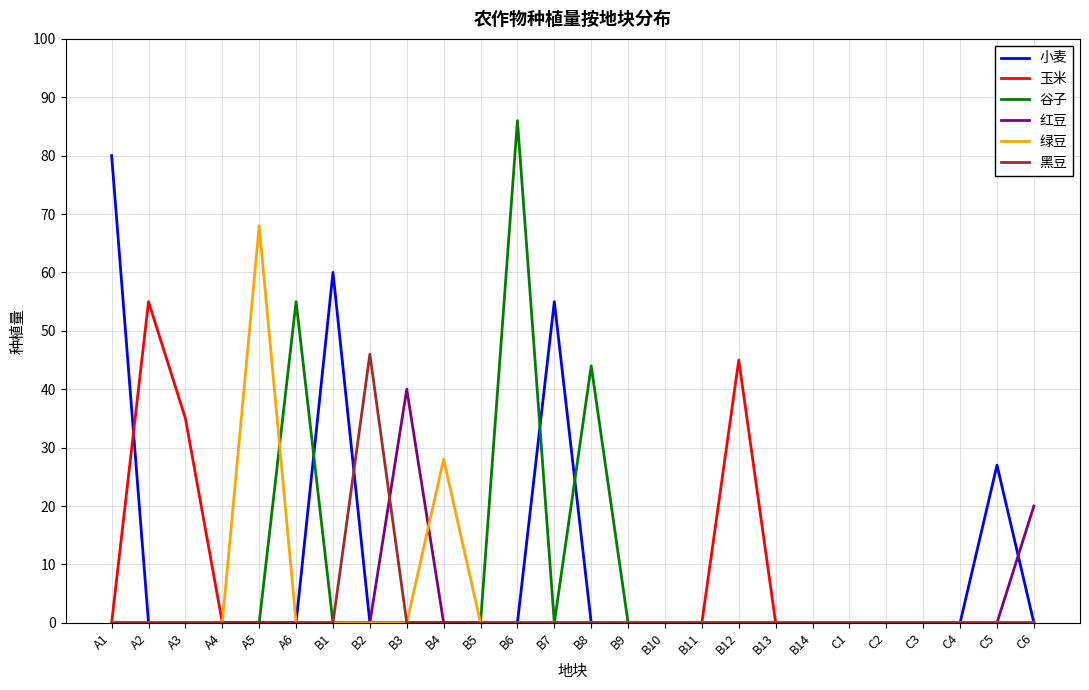

At which category is the sum across all series the highest?

B6